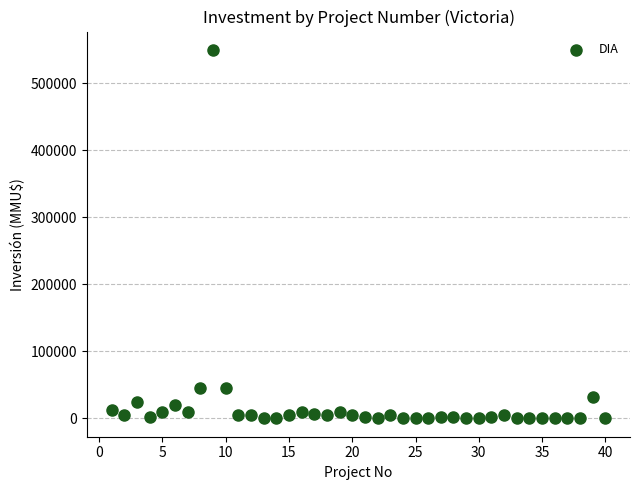

What is the range of Y values (max minus min)?

550000